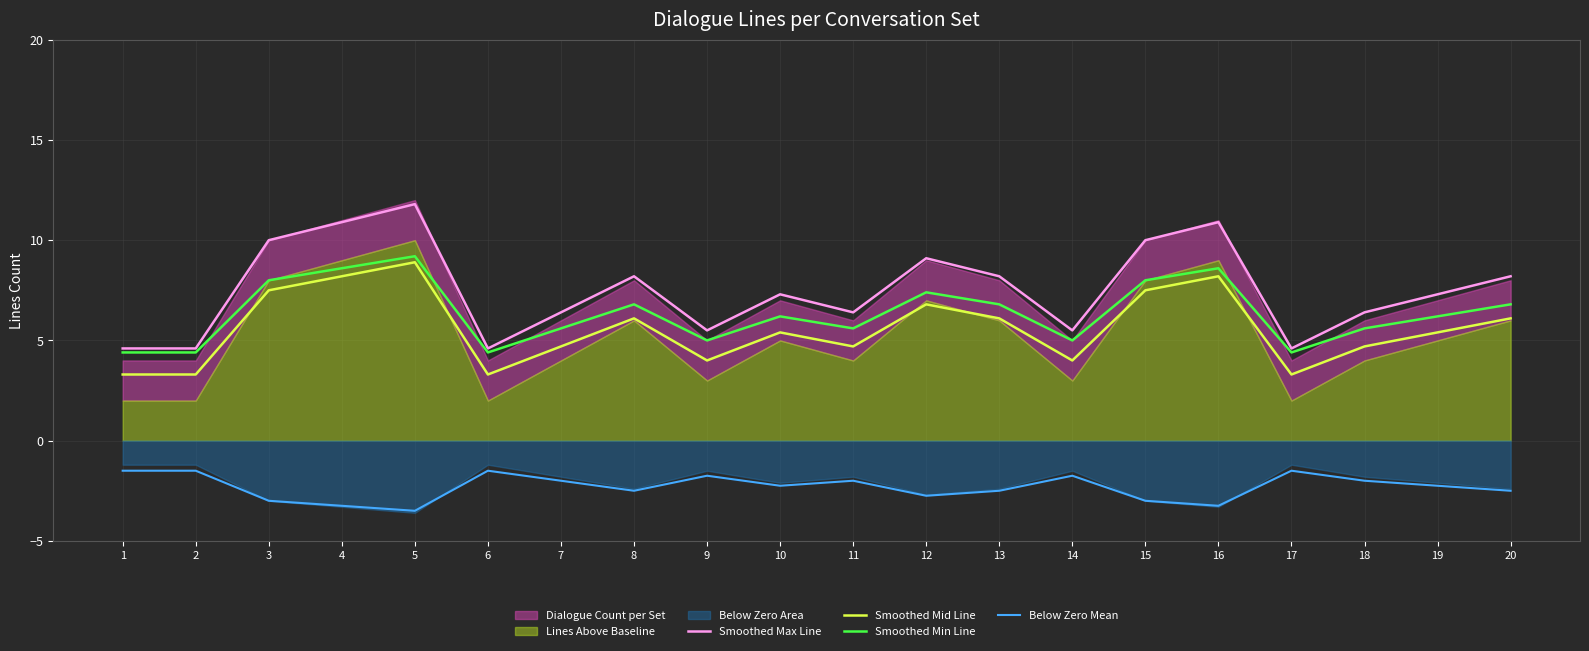

True or false: Below Zero Mean and Smoothed Min Line intersect in this chart.

False